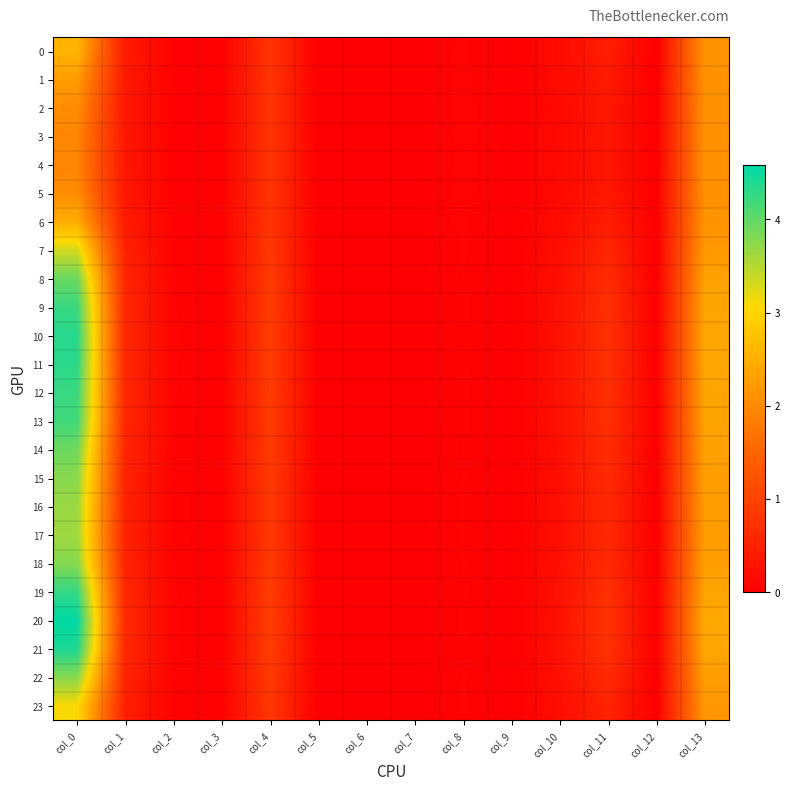

Reading left to right, list all the values displayed in this chart.

0: col_0=2.6	col_1=0.4	col_2=0.1	col_3=0.0	col_4=0.8	col_5=0.0	col_6=0.0	col_7=0.0	col_8=0.1	col_9=0.0	col_10=0.2	col_11=0.4	col_12=0.0	col_13=2.1
1: col_0=2.3	col_1=0.4	col_2=0.0	col_3=0.0	col_4=0.8	col_5=0.0	col_6=0.0	col_7=0.0	col_8=0.1	col_9=0.0	col_10=0.2	col_11=0.4	col_12=0.0	col_13=2.1
2: col_0=2.0	col_1=0.4	col_2=0.0	col_3=0.0	col_4=0.8	col_5=0.0	col_6=0.0	col_7=0.0	col_8=0.1	col_9=0.0	col_10=0.2	col_11=0.4	col_12=0.0	col_13=2.1
3: col_0=2.0	col_1=0.3	col_2=0.0	col_3=0.0	col_4=0.8	col_5=0.0	col_6=0.0	col_7=0.0	col_8=0.1	col_9=0.0	col_10=0.2	col_11=0.3	col_12=0.0	col_13=2.1
4: col_0=2.0	col_1=0.3	col_2=0.0	col_3=0.0	col_4=0.8	col_5=0.0	col_6=0.0	col_7=0.0	col_8=0.1	col_9=0.0	col_10=0.1	col_11=0.3	col_12=0.0	col_13=2.1
5: col_0=2.0	col_1=0.4	col_2=0.0	col_3=0.0	col_4=0.8	col_5=0.0	col_6=0.0	col_7=0.0	col_8=0.1	col_9=0.0	col_10=0.2	col_11=0.4	col_12=0.0	col_13=2.1
6: col_0=2.5	col_1=0.4	col_2=0.1	col_3=0.0	col_4=0.8	col_5=0.0	col_6=0.0	col_7=0.0	col_8=0.1	col_9=0.0	col_10=0.2	col_11=0.4	col_12=0.0	col_13=2.1
7: col_0=3.3	col_1=0.5	col_2=0.1	col_3=0.0	col_4=0.8	col_5=0.0	col_6=0.0	col_7=0.0	col_8=0.1	col_9=0.0	col_10=0.2	col_11=0.6	col_12=0.0	col_13=2.2
8: col_0=3.9	col_1=0.6	col_2=0.1	col_3=0.0	col_4=0.9	col_5=0.0	col_6=0.0	col_7=0.0	col_8=0.1	col_9=0.0	col_10=0.3	col_11=0.7	col_12=0.0	col_13=2.3
9: col_0=4.2	col_1=0.6	col_2=0.1	col_3=0.0	col_4=0.9	col_5=0.0	col_6=0.0	col_7=0.0	col_8=0.1	col_9=0.0	col_10=0.3	col_11=0.7	col_12=0.0	col_13=2.3
10: col_0=4.3	col_1=0.6	col_2=0.1	col_3=0.0	col_4=0.9	col_5=0.0	col_6=0.0	col_7=0.0	col_8=0.1	col_9=0.0	col_10=0.3	col_11=0.7	col_12=0.0	col_13=2.4
11: col_0=4.3	col_1=0.6	col_2=0.1	col_3=0.0	col_4=0.9	col_5=0.0	col_6=0.0	col_7=0.0	col_8=0.1	col_9=0.0	col_10=0.3	col_11=0.7	col_12=0.0	col_13=2.4
12: col_0=4.2	col_1=0.6	col_2=0.1	col_3=0.0	col_4=0.9	col_5=0.0	col_6=0.0	col_7=0.0	col_8=0.1	col_9=0.0	col_10=0.3	col_11=0.7	col_12=0.0	col_13=2.4
13: col_0=4.2	col_1=0.6	col_2=0.1	col_3=0.0	col_4=0.9	col_5=0.0	col_6=0.0	col_7=0.0	col_8=0.1	col_9=0.0	col_10=0.3	col_11=0.7	col_12=0.0	col_13=2.3
14: col_0=3.9	col_1=0.6	col_2=0.1	col_3=0.0	col_4=0.9	col_5=0.0	col_6=0.0	col_7=0.0	col_8=0.1	col_9=0.0	col_10=0.3	col_11=0.7	col_12=0.0	col_13=2.3
15: col_0=3.8	col_1=0.5	col_2=0.1	col_3=0.0	col_4=0.9	col_5=0.0	col_6=0.0	col_7=0.0	col_8=0.1	col_9=0.0	col_10=0.2	col_11=0.6	col_12=0.0	col_13=2.3
16: col_0=3.7	col_1=0.5	col_2=0.1	col_3=0.0	col_4=0.9	col_5=0.0	col_6=0.0	col_7=0.0	col_8=0.1	col_9=0.0	col_10=0.2	col_11=0.6	col_12=0.0	col_13=2.3
17: col_0=3.6	col_1=0.5	col_2=0.1	col_3=0.0	col_4=0.9	col_5=0.0	col_6=0.0	col_7=0.0	col_8=0.1	col_9=0.0	col_10=0.2	col_11=0.6	col_12=0.0	col_13=2.2
18: col_0=3.8	col_1=0.5	col_2=0.1	col_3=0.0	col_4=0.9	col_5=0.0	col_6=0.0	col_7=0.0	col_8=0.1	col_9=0.0	col_10=0.2	col_11=0.6	col_12=0.0	col_13=2.3
19: col_0=4.3	col_1=0.6	col_2=0.1	col_3=0.0	col_4=0.9	col_5=0.0	col_6=0.0	col_7=0.0	col_8=0.1	col_9=0.0	col_10=0.3	col_11=0.7	col_12=0.0	col_13=2.4
20: col_0=4.6	col_1=0.6	col_2=0.1	col_3=0.0	col_4=0.9	col_5=0.0	col_6=0.0	col_7=0.0	col_8=0.1	col_9=0.0	col_10=0.3	col_11=0.8	col_12=0.0	col_13=2.4
21: col_0=4.4	col_1=0.6	col_2=0.1	col_3=0.0	col_4=0.9	col_5=0.0	col_6=0.0	col_7=0.0	col_8=0.1	col_9=0.0	col_10=0.3	col_11=0.8	col_12=0.0	col_13=2.4
22: col_0=3.8	col_1=0.5	col_2=0.1	col_3=0.0	col_4=0.9	col_5=0.0	col_6=0.0	col_7=0.0	col_8=0.1	col_9=0.0	col_10=0.2	col_11=0.6	col_12=0.0	col_13=2.3
23: col_0=3.1	col_1=0.5	col_2=0.1	col_3=0.0	col_4=0.8	col_5=0.0	col_6=0.0	col_7=0.0	col_8=0.1	col_9=0.0	col_10=0.2	col_11=0.5	col_12=0.0	col_13=2.2